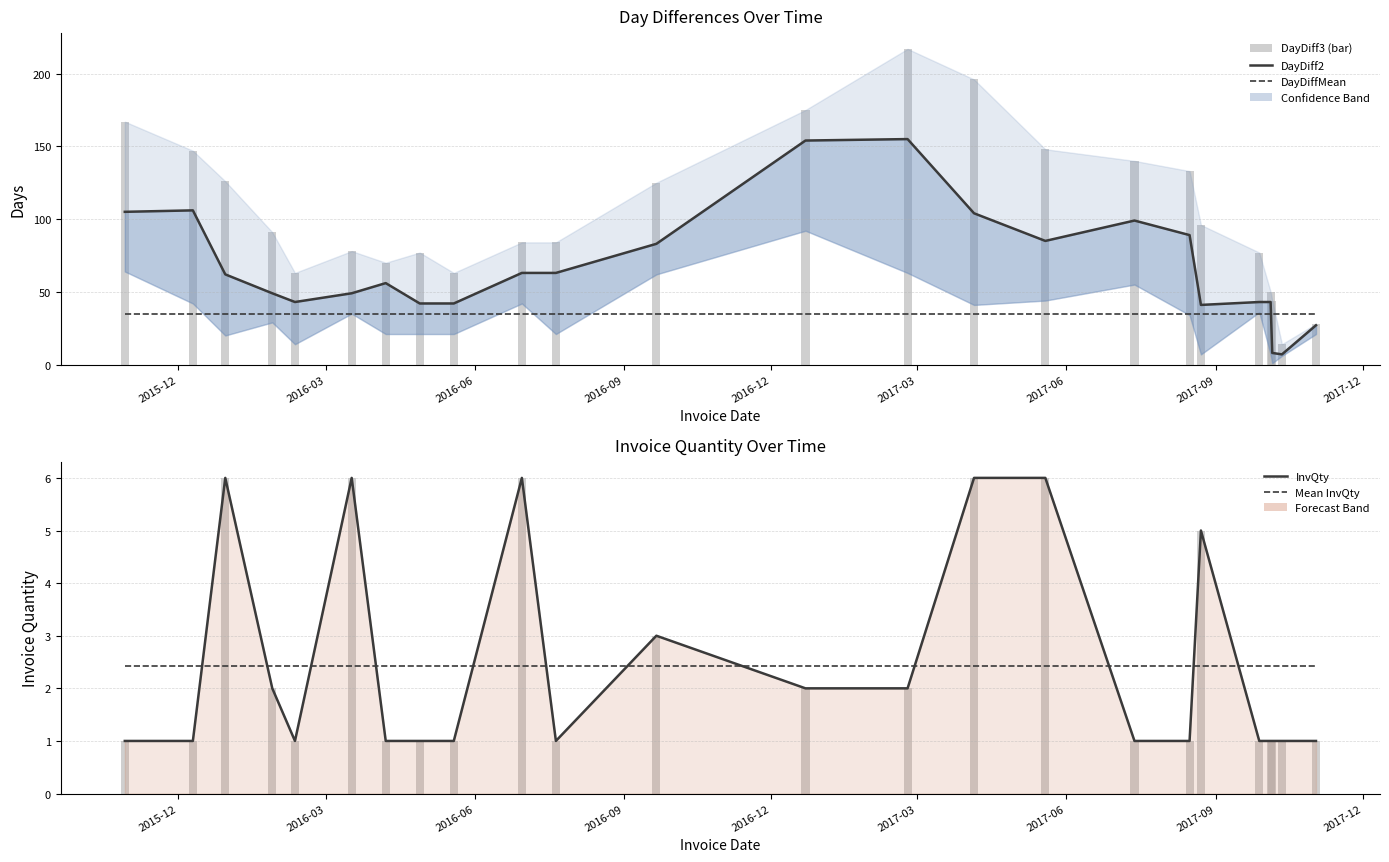

How many data points does each series have?

24